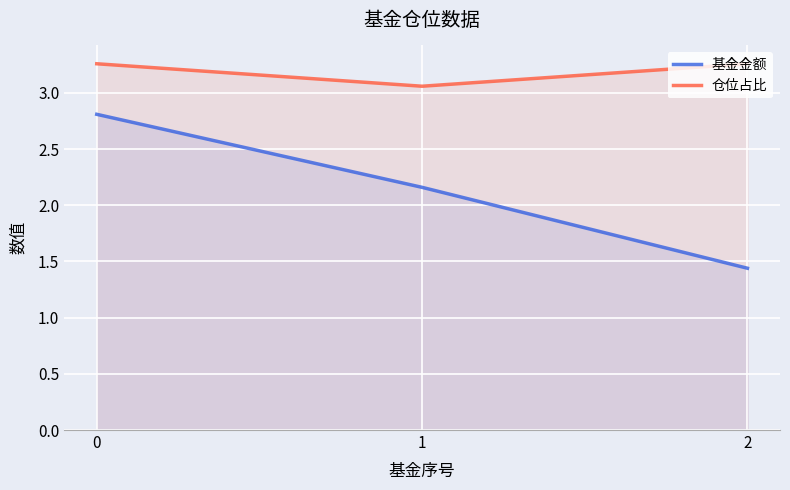

Reading left to right, extract all data points from this chart.

基金金额: 0=2.8	1=2.2	2=1.4
仓位占比: 0=3.3	1=3.1	2=3.3